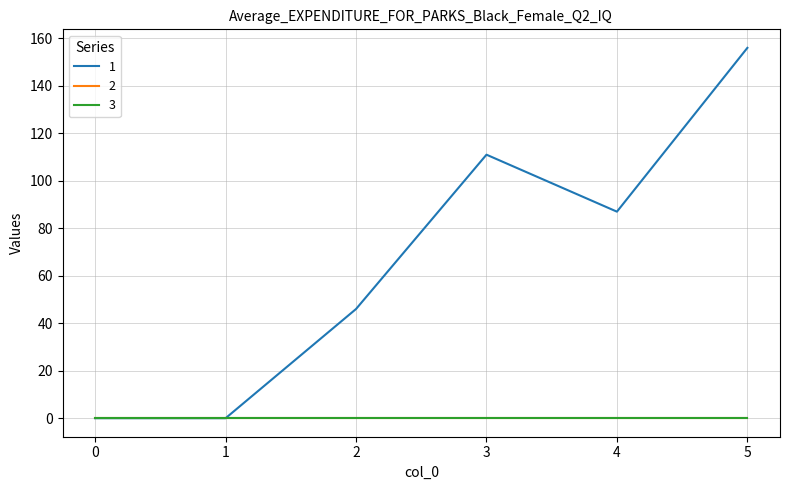

Does the chart display data point markers on the line(s)?

No